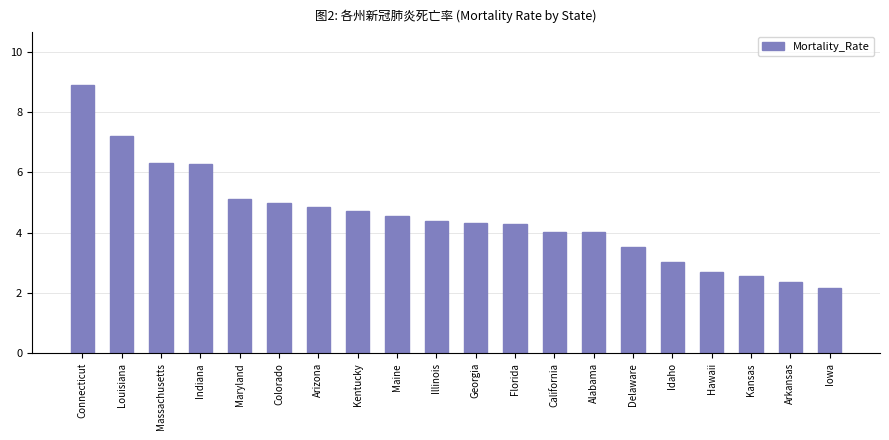

How many distinct data groups are displayed?

1